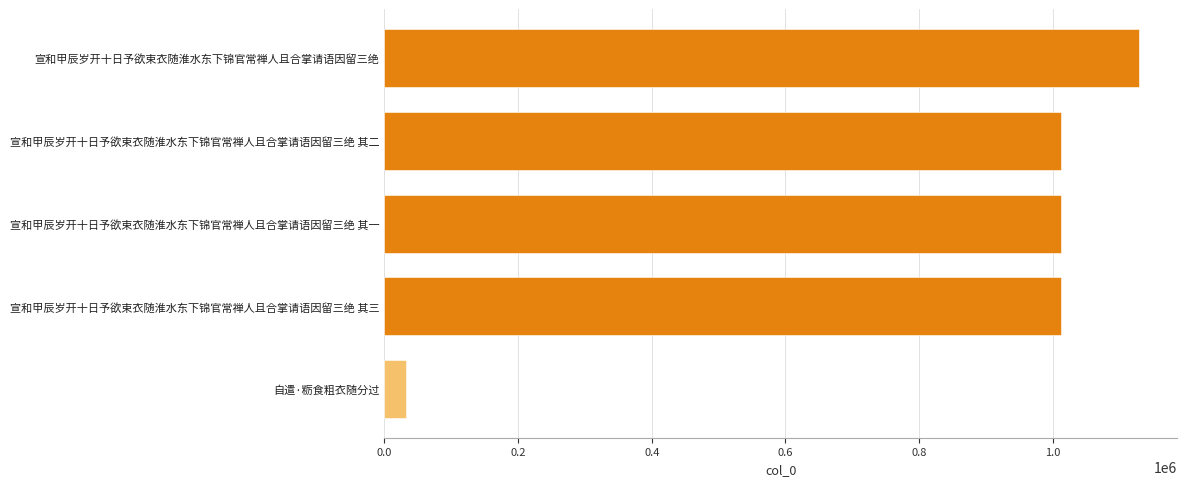

At which label is the value closest to 580666?

宣和甲辰岁开十日予欲束衣随淮水东下锦官常禅人且合掌请语因留三绝 其三